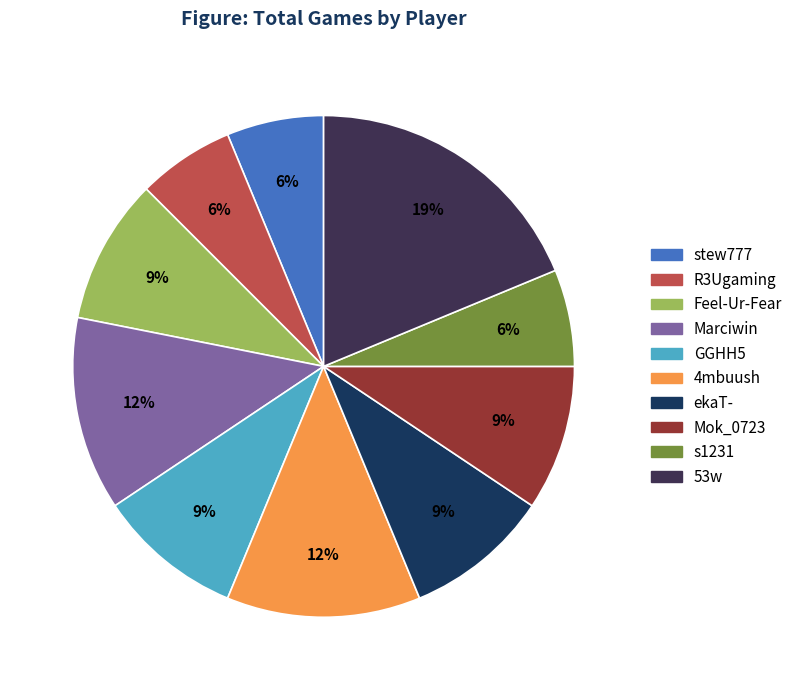

The 53w slice represents 28% of the pie. True or false?

False